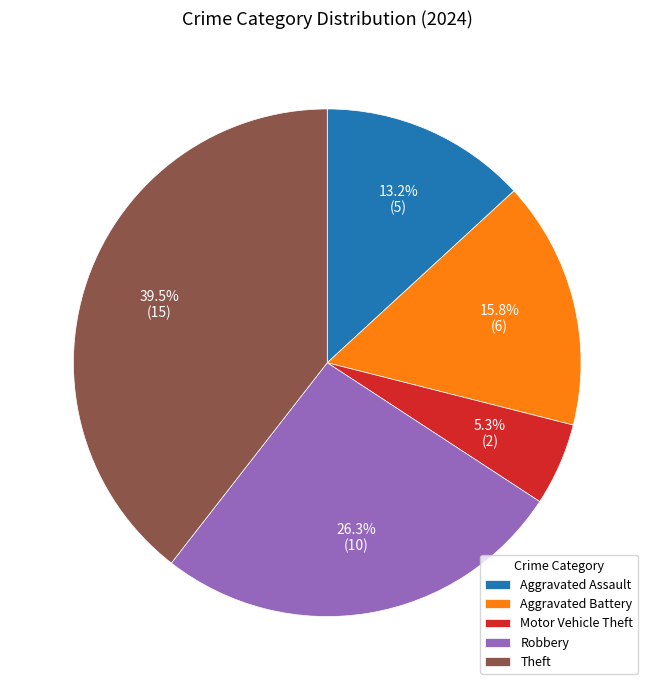

Rank the categories by value from lowest to highest.

Motor Vehicle Theft, Aggravated Assault, Aggravated Battery, Robbery, Theft